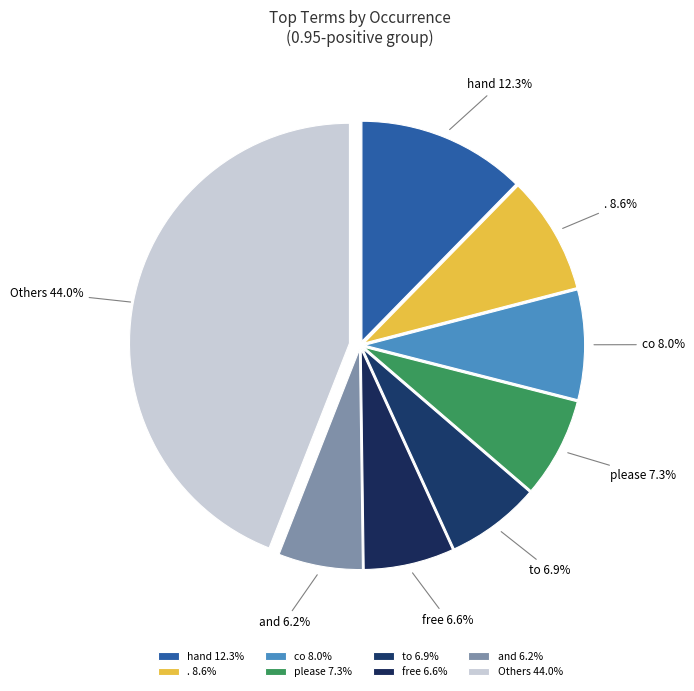

To the nearest percent, what percentage of the pie is please?

7%